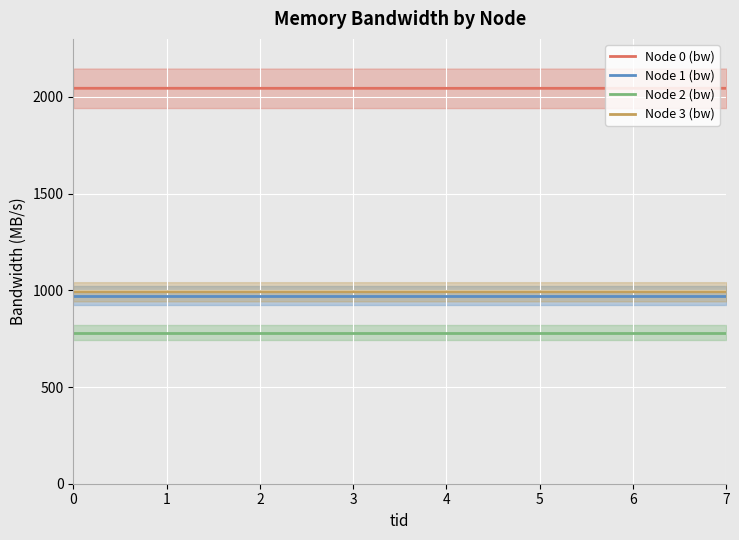

Which has a higher value, 6 or 3?

3